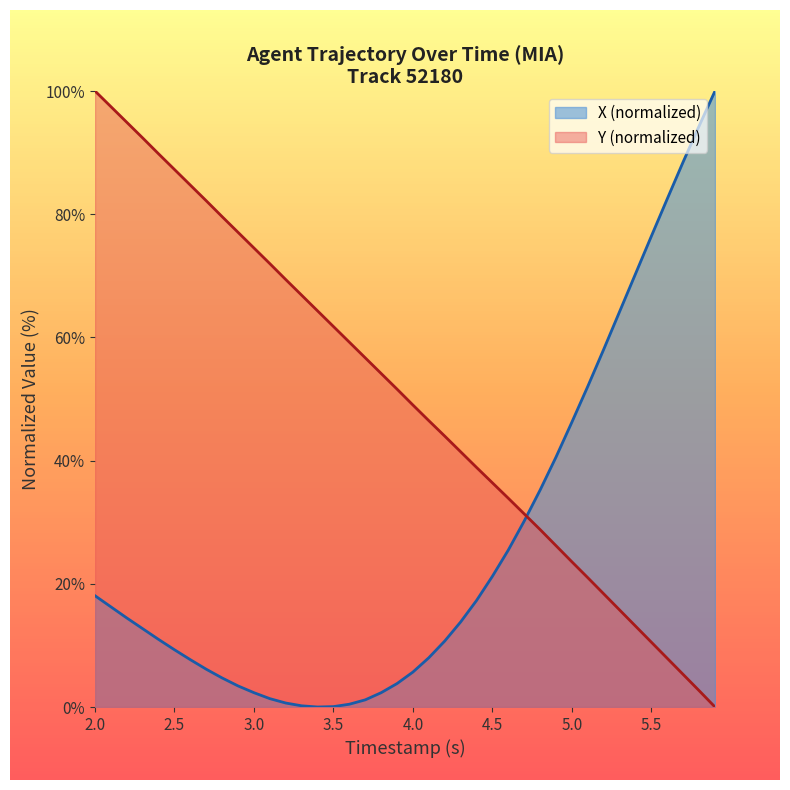

Which series has the largest total across all categories?

Y (normalized)